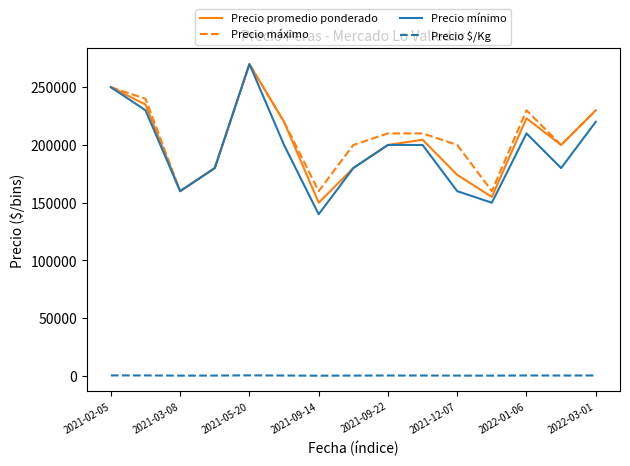

What is the maximum value shown in the chart?

270000